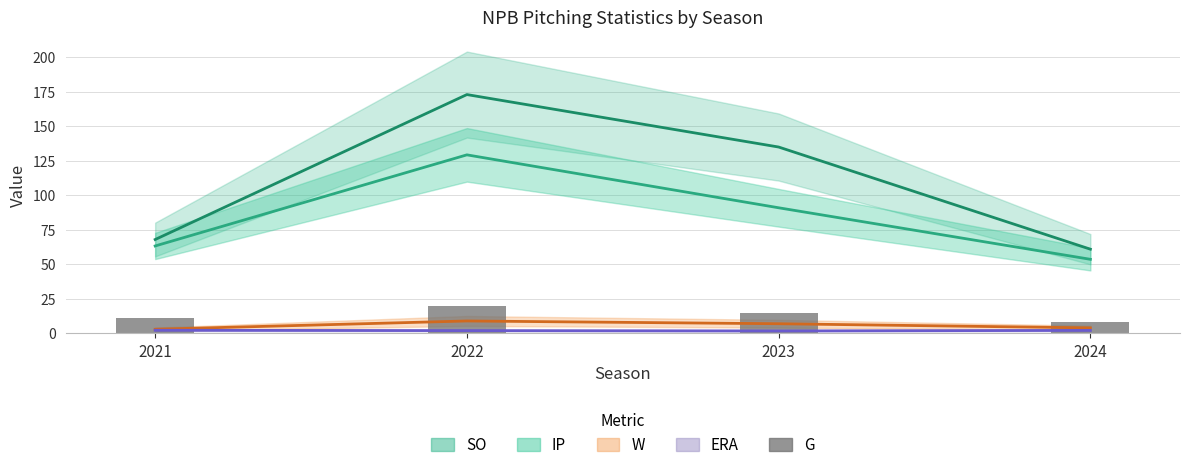

Does the chart contain any negative values?

No